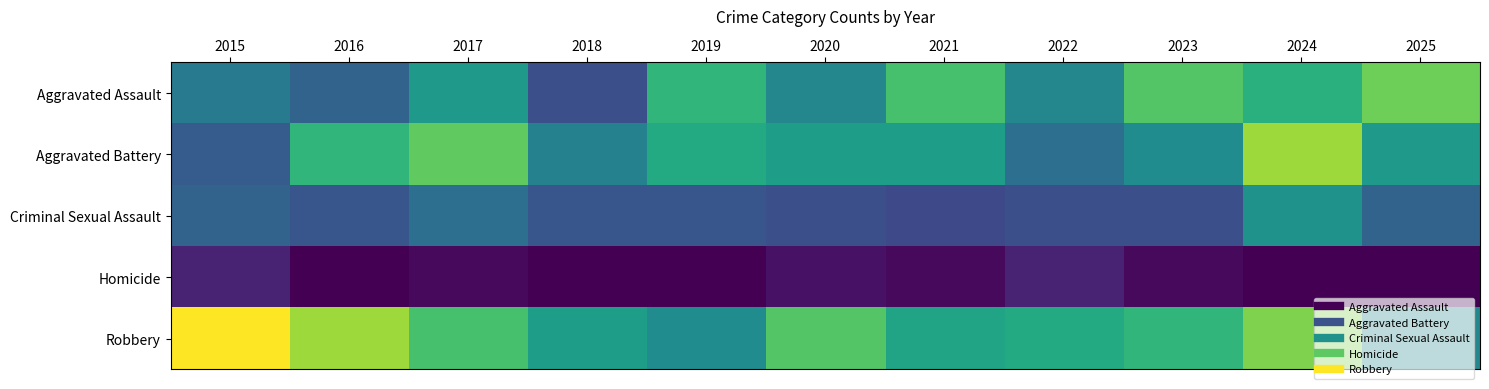

Which series changed the most between 2021 and 2022?

Aggravated Assault